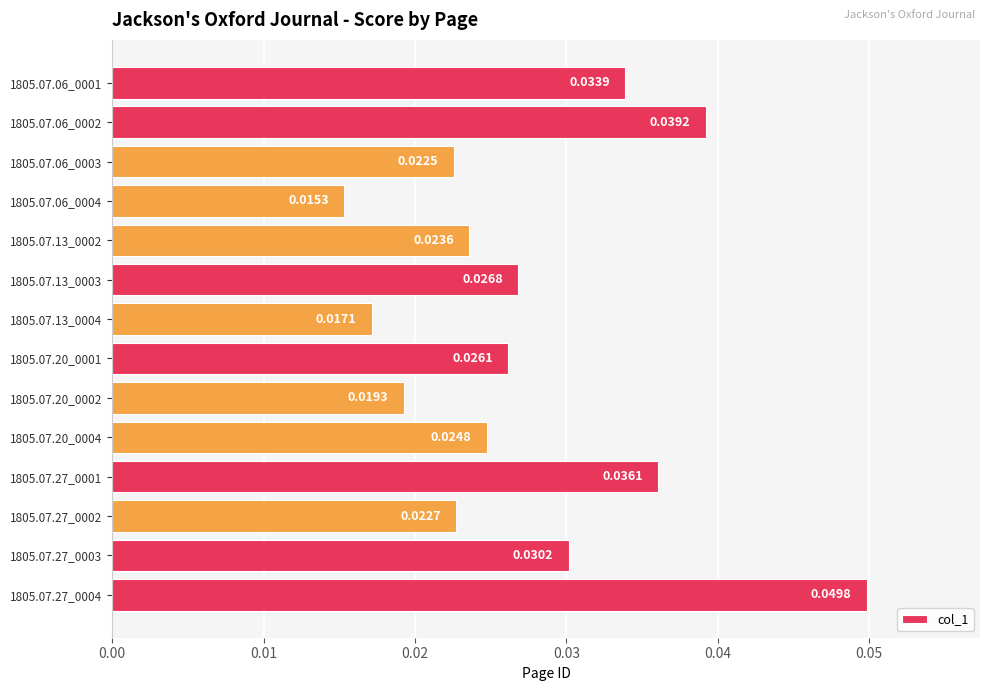

Between 1805.07.13_0004 and 1805.07.20_0002, which is larger?

1805.07.20_0002